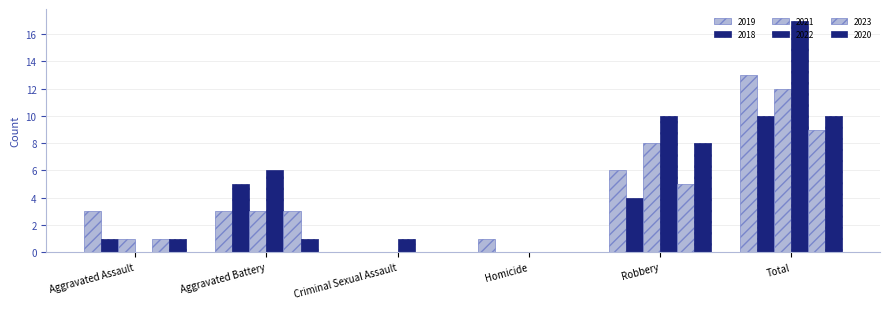

Where does the 2020 series first go above 1?

Robbery